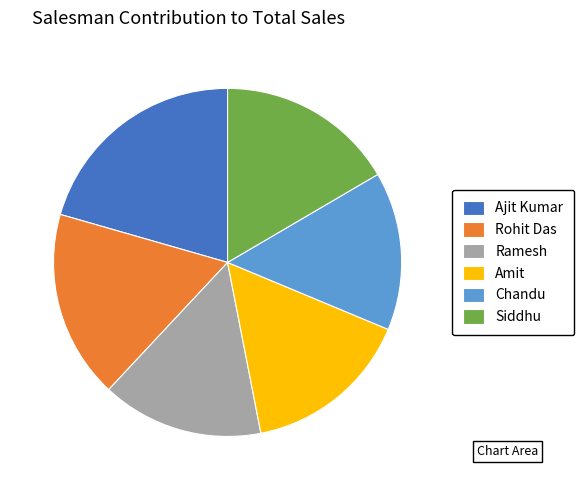

Approximately how many times larger is the value at Ajit Kumar compared to Amit?

1.3